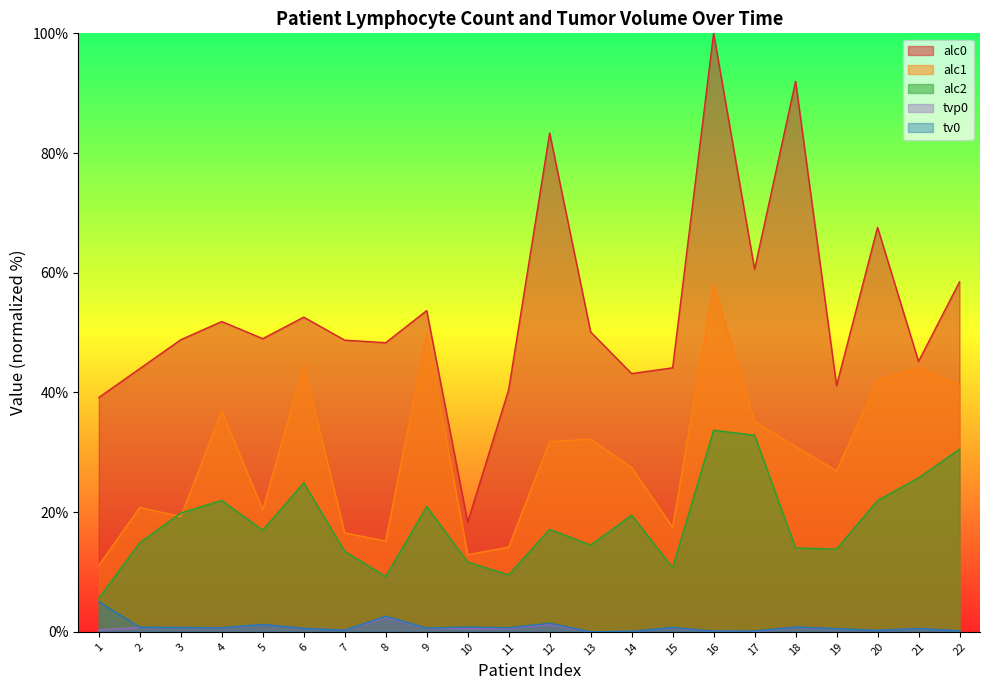

What is the approximate value of alc1 at 2?

20.8